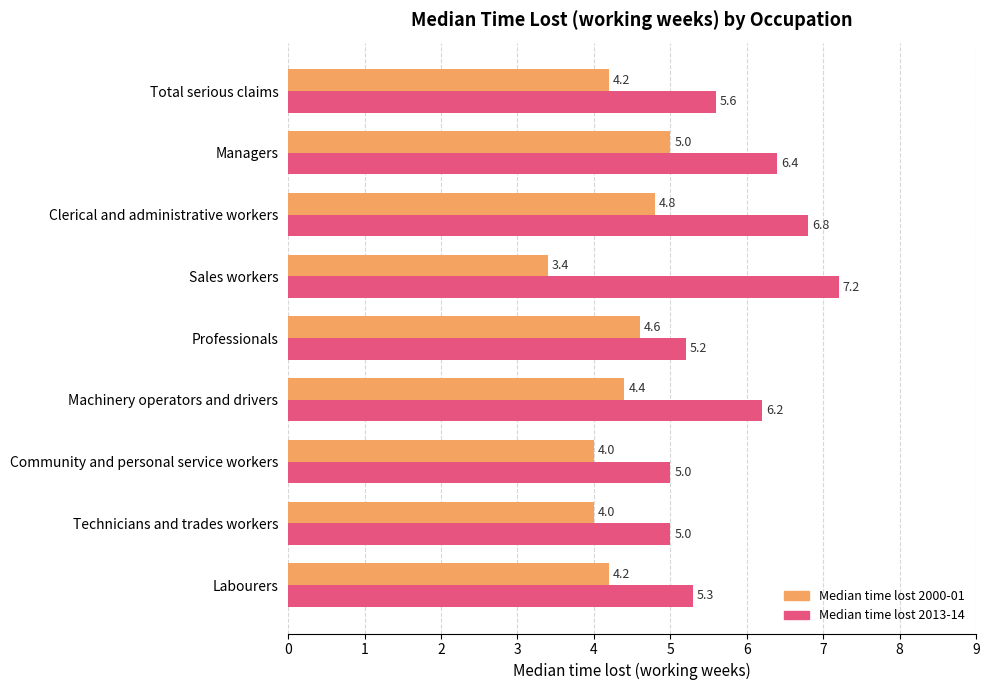

Which series has the largest range (max minus min)?

Median time lost 2013-14